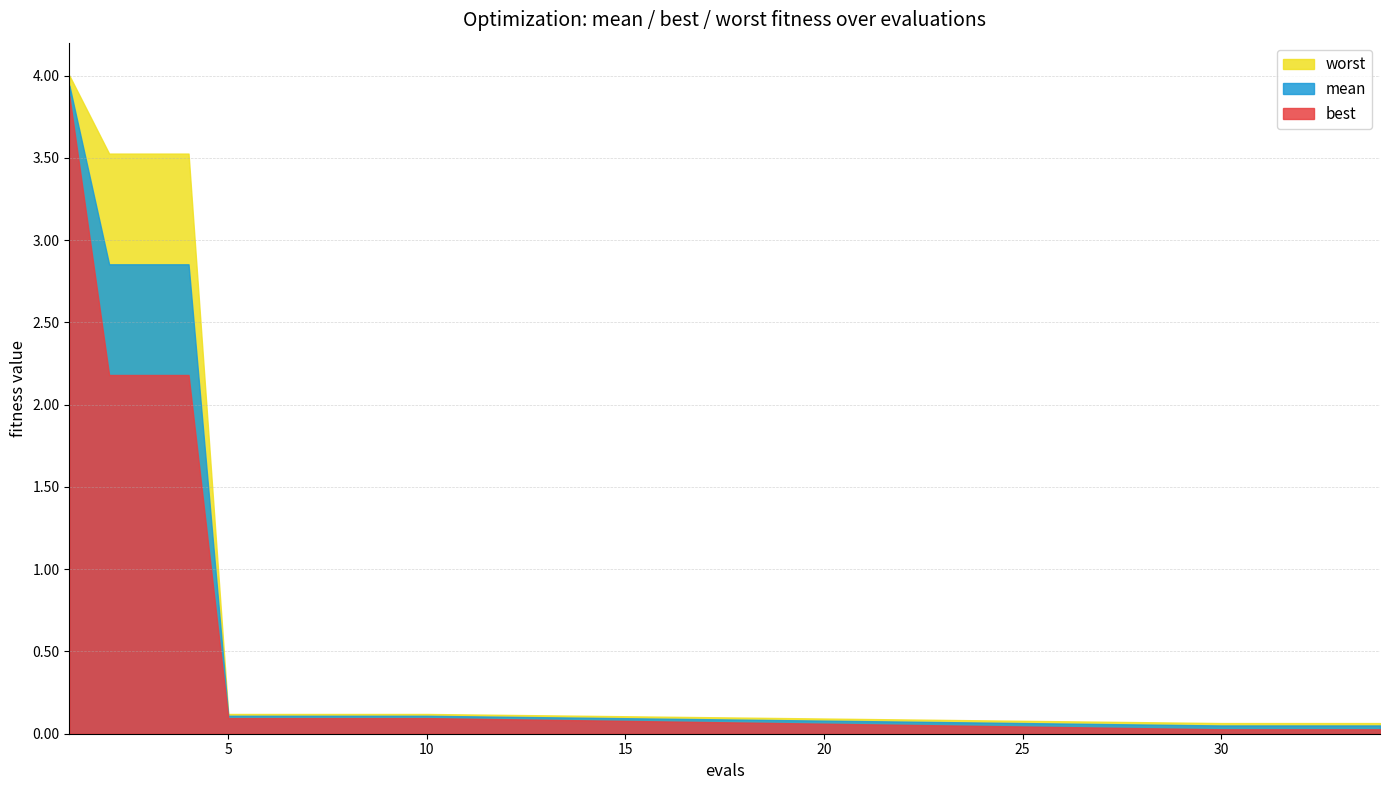

Is it true that worst equals 0.1 at 32?

True